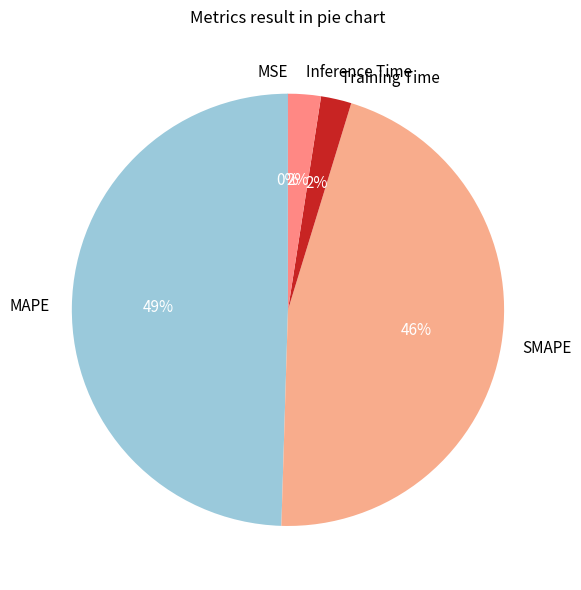

To the nearest percent, what percentage of the pie is SMAPE?

46%